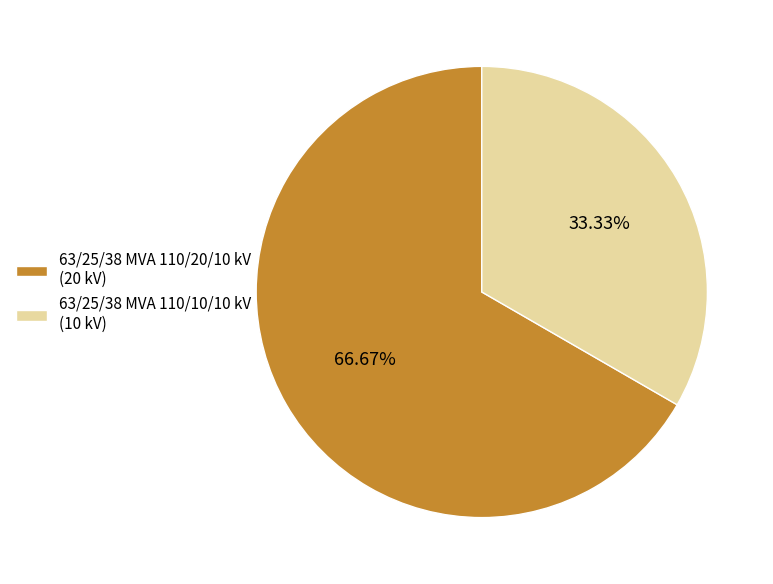

Which category has the biggest portion of the pie?

63/25/38 MVA 110/20/10 kV